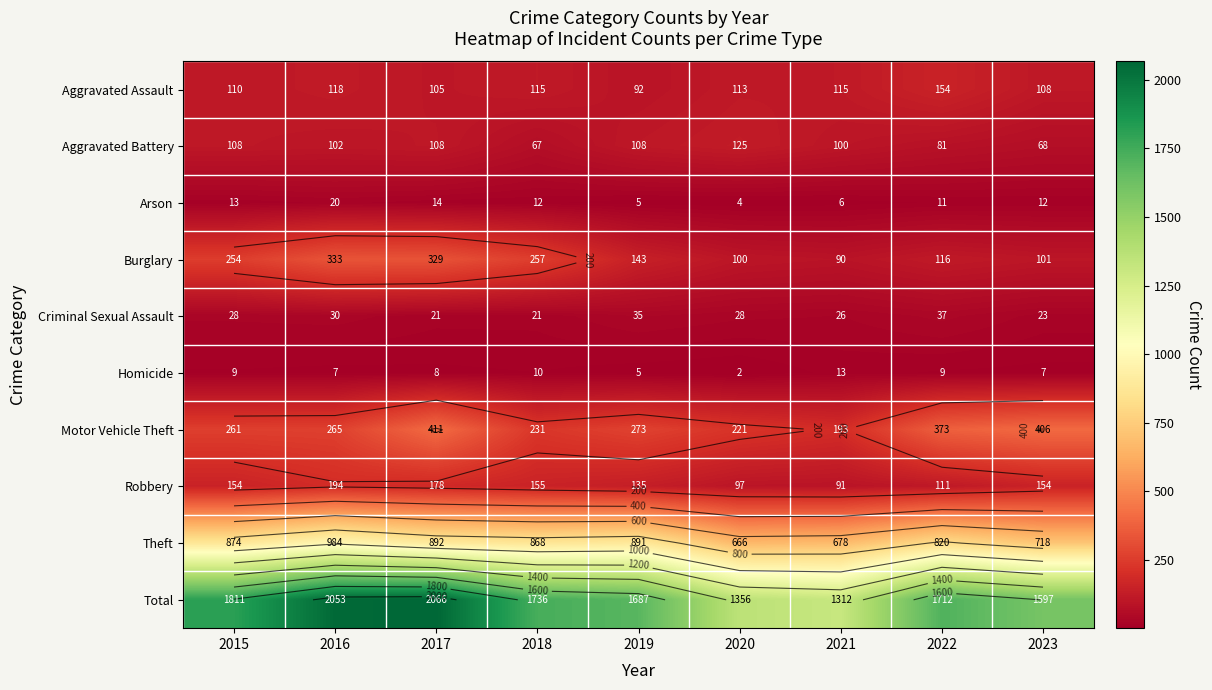

At which label is Robbery closest to 142?

2019